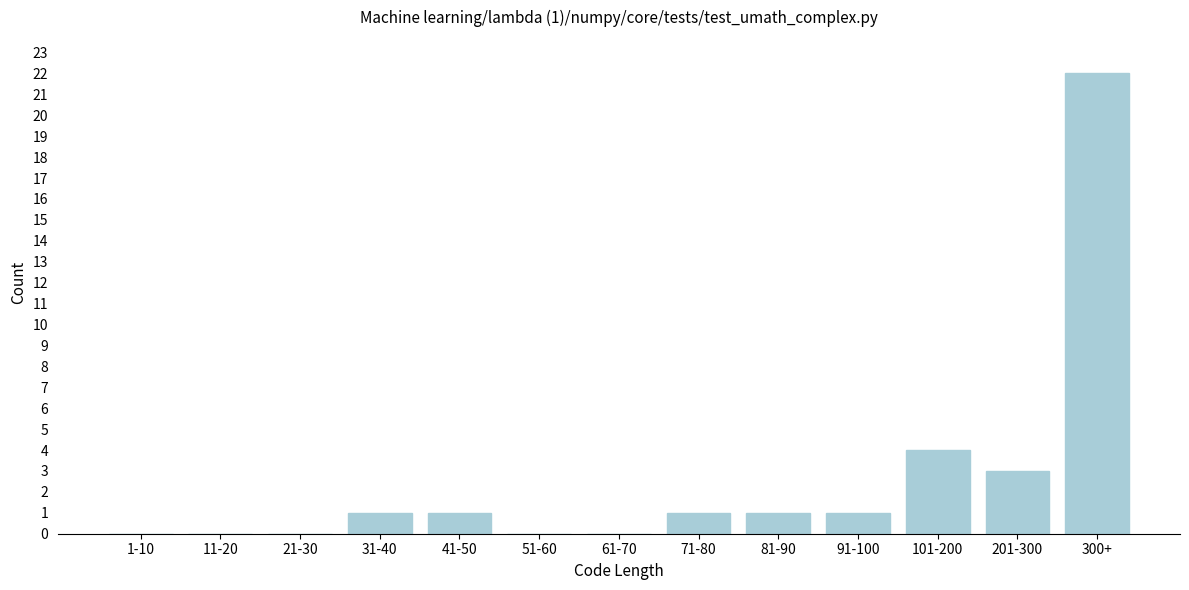

Reading right to left, what are all the values shown in this chart?

300+=22	201-300=3	101-200=4	91-100=1	81-90=1	71-80=1	61-70=0	51-60=0	41-50=1	31-40=1	21-30=0	11-20=0	1-10=0